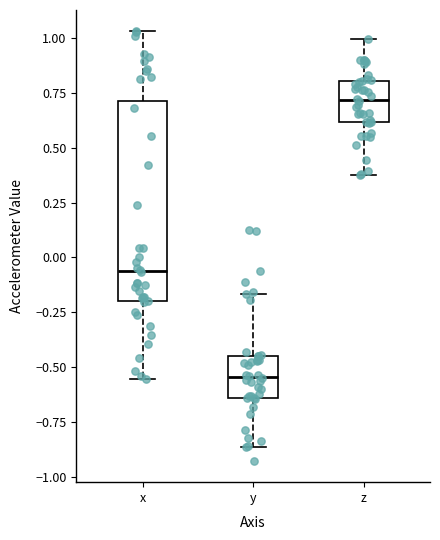

Which box is the tallest, from its lower edge to its upper edge?

x